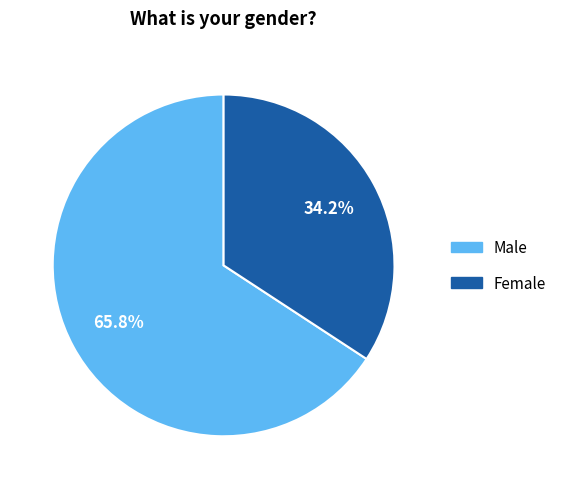

Which slice represents more than half of the pie?

Male